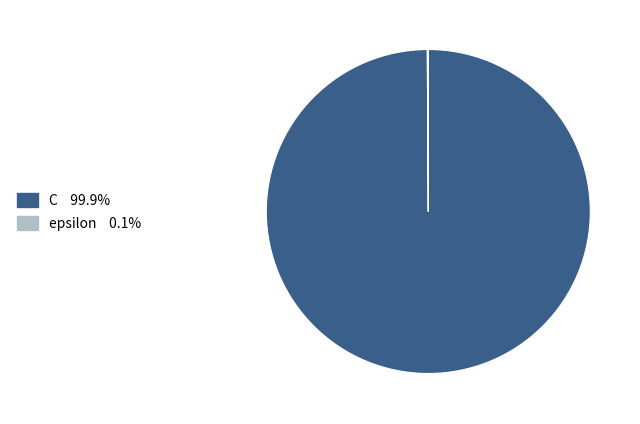

Which slice represents more than half of the pie?

C